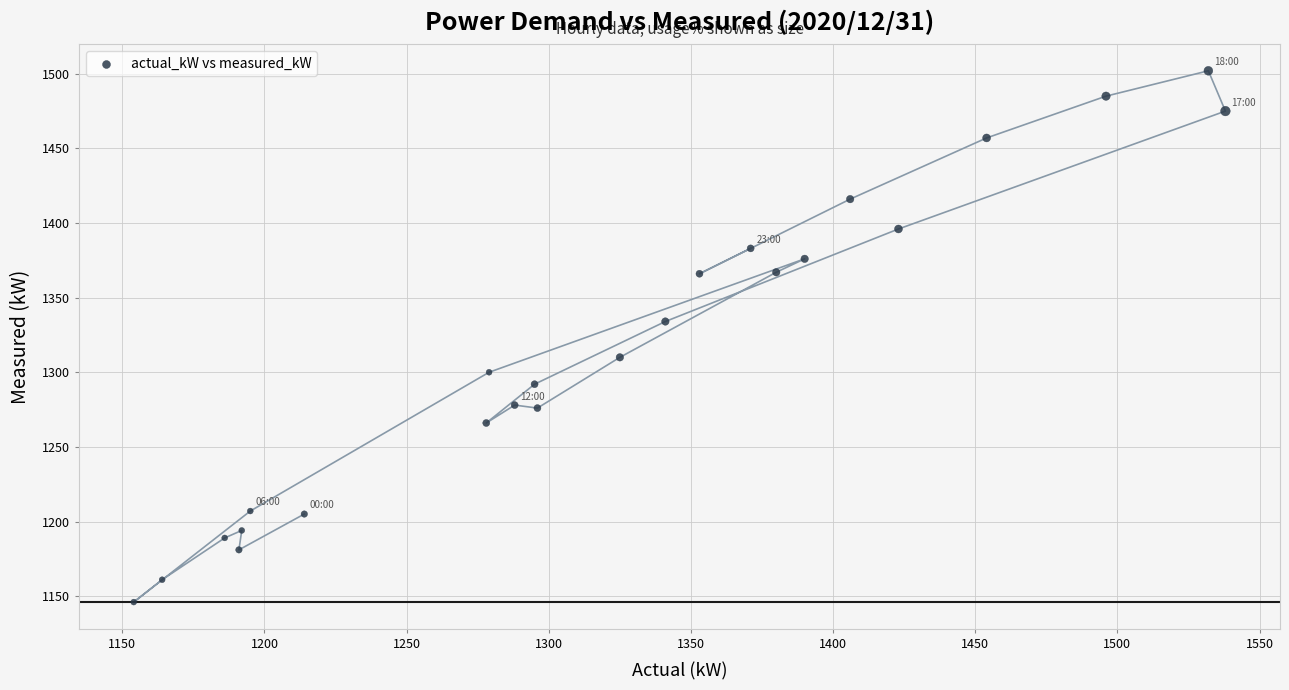

What Y value in the scatter plot is closest to 1324?

1334